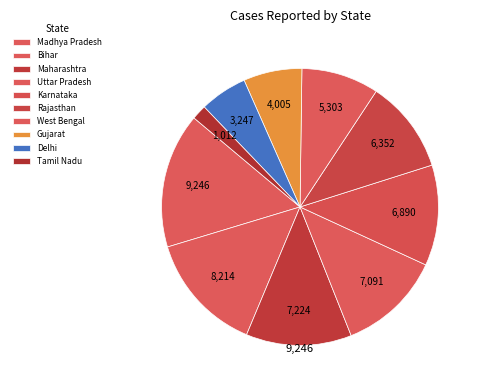

Combined, what portion of the pie is Delhi and West Bengal?

14.6%